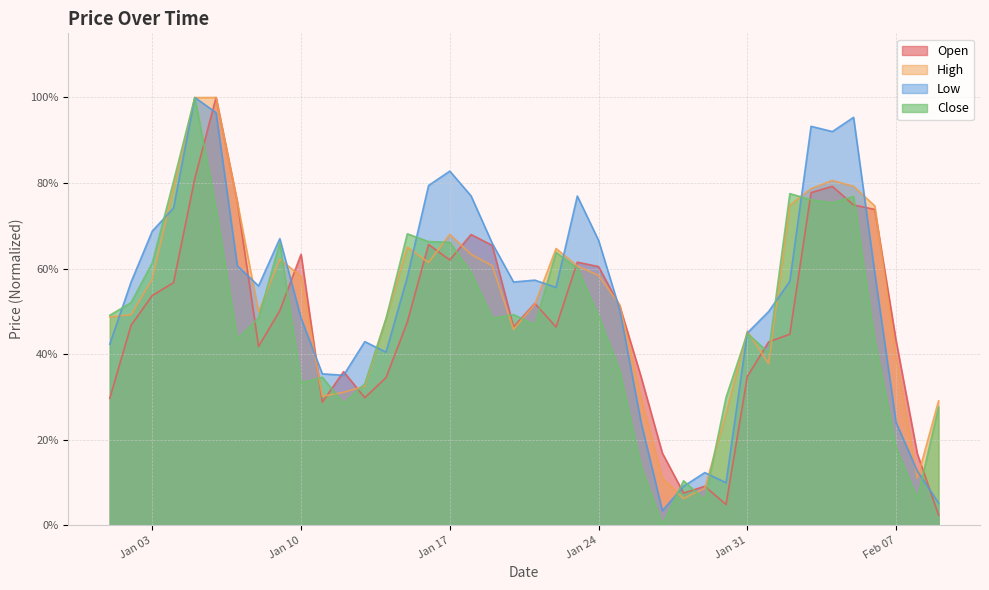

What are all the series names shown in the legend?

Open, High, Low, Close